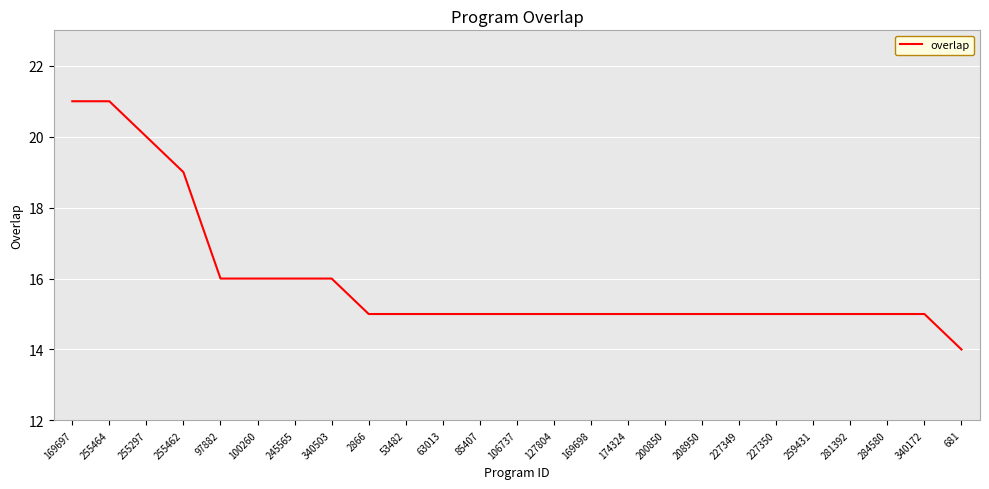

Reading right to left, list all the values displayed in this chart.

681=14	340172=15	284580=15	281392=15	259431=15	227350=15	227349=15	208950=15	200850=15	174324=15	169698=15	127804=15	106737=15	85407=15	63013=15	53482=15	2866=15	340503=16	245565=16	100260=16	97882=16	255462=19	255297=20	255464=21	169697=21